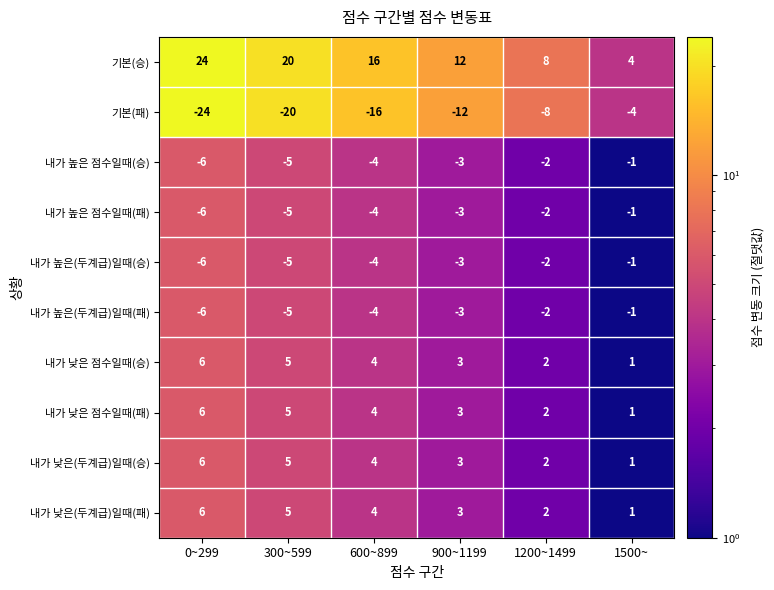

List the labels in order of 내가 낮은 점수일때(패) value, largest first.

0~299, 300~599, 600~899, 900~1199, 1200~1499, 1500~